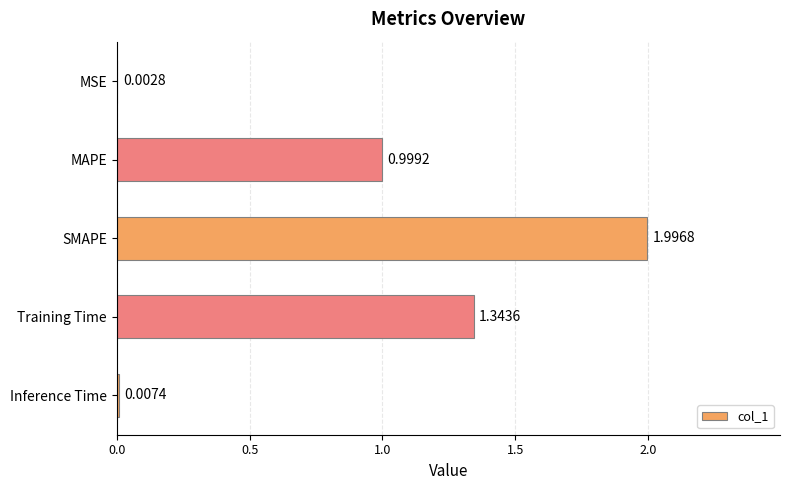

What is the change in value from SMAPE to MSE?

-2.0